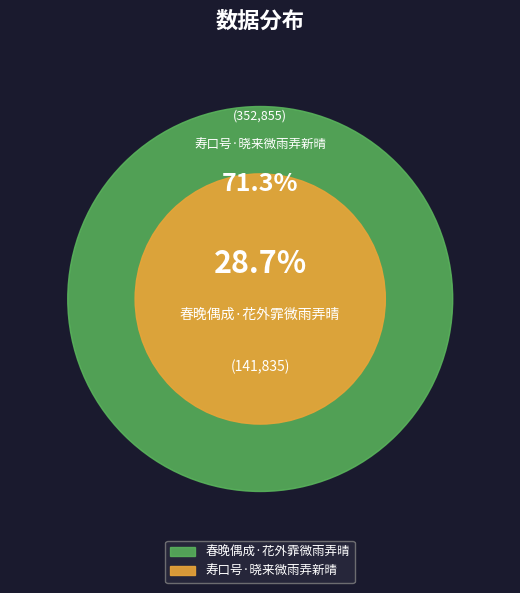

What is the ratio of the value at 春晚偶成·花外霏微雨弄晴 to the value at 寿口号·晓来微雨弄新晴?

0.4